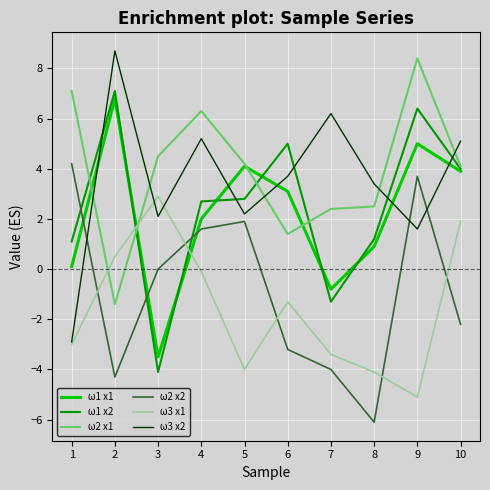

How many interior local valleys does the ω2 x2 series have?

2